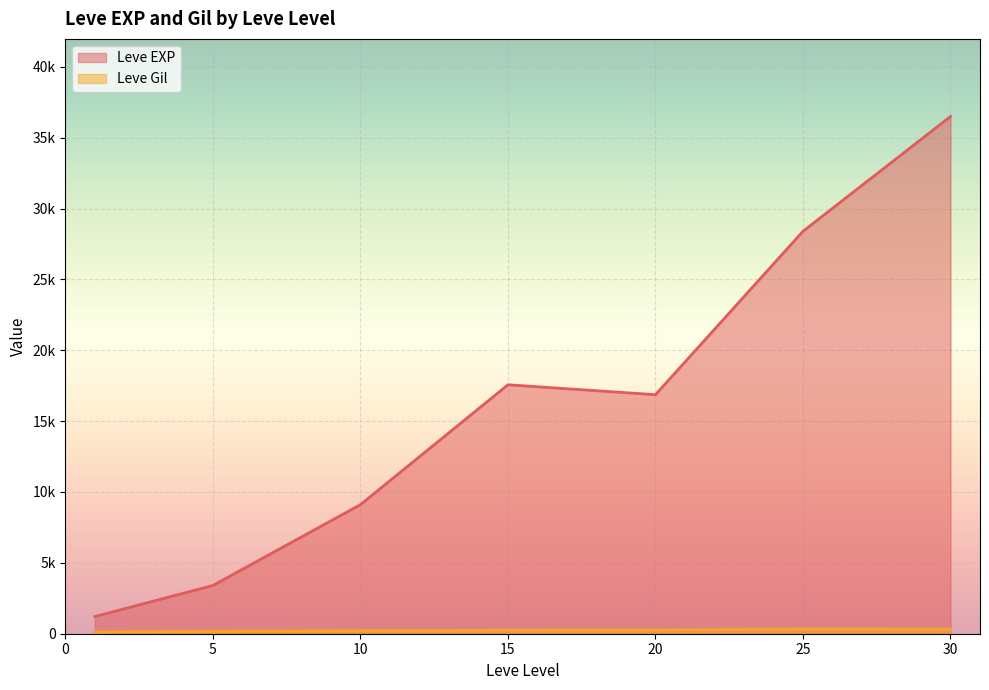

Rank the series by their average value, from lowest to highest.

Leve Gil, Leve EXP